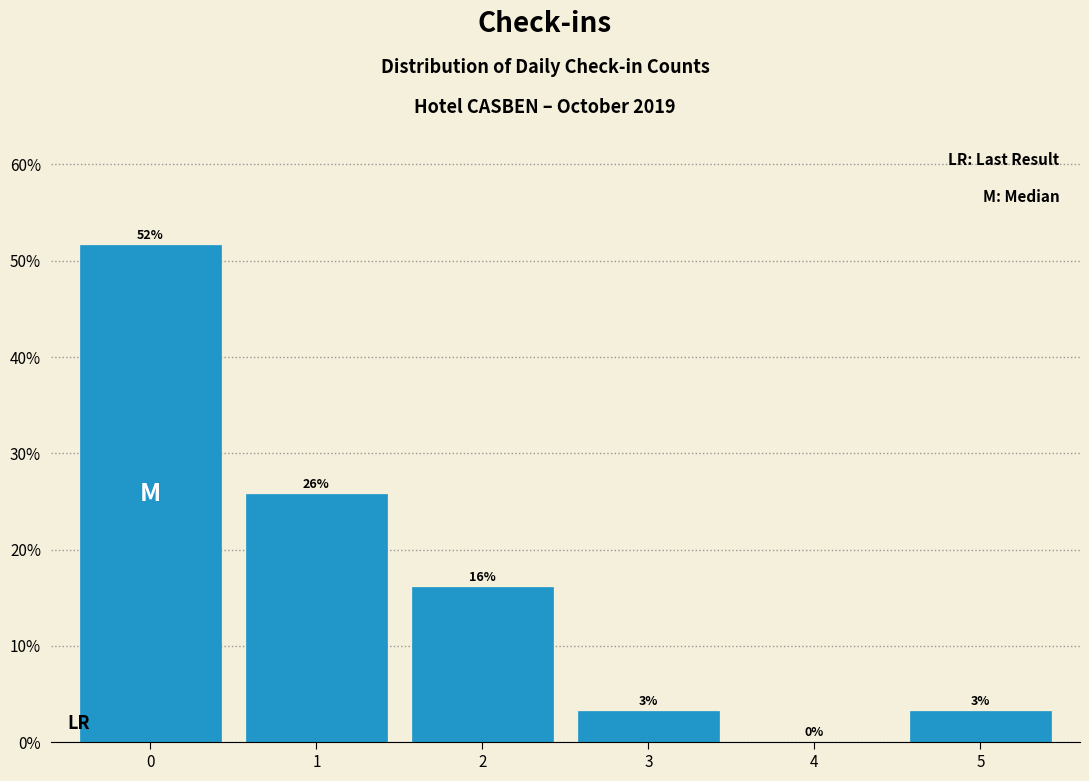

Are the bars horizontal?

No